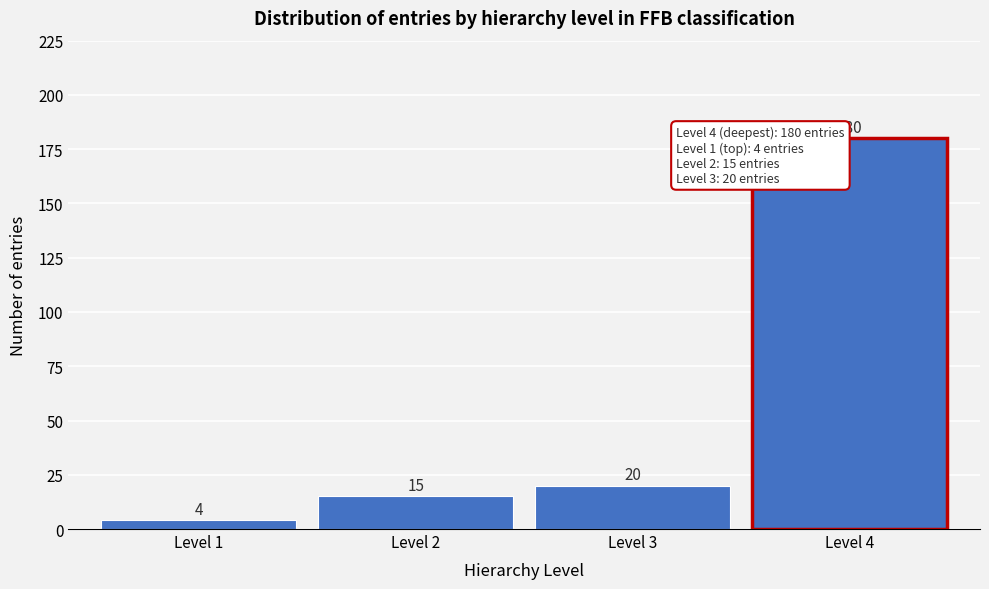

Reading left to right, extract all data points from this chart.

Level 1=4	Level 2=15	Level 3=20	Level 4=180